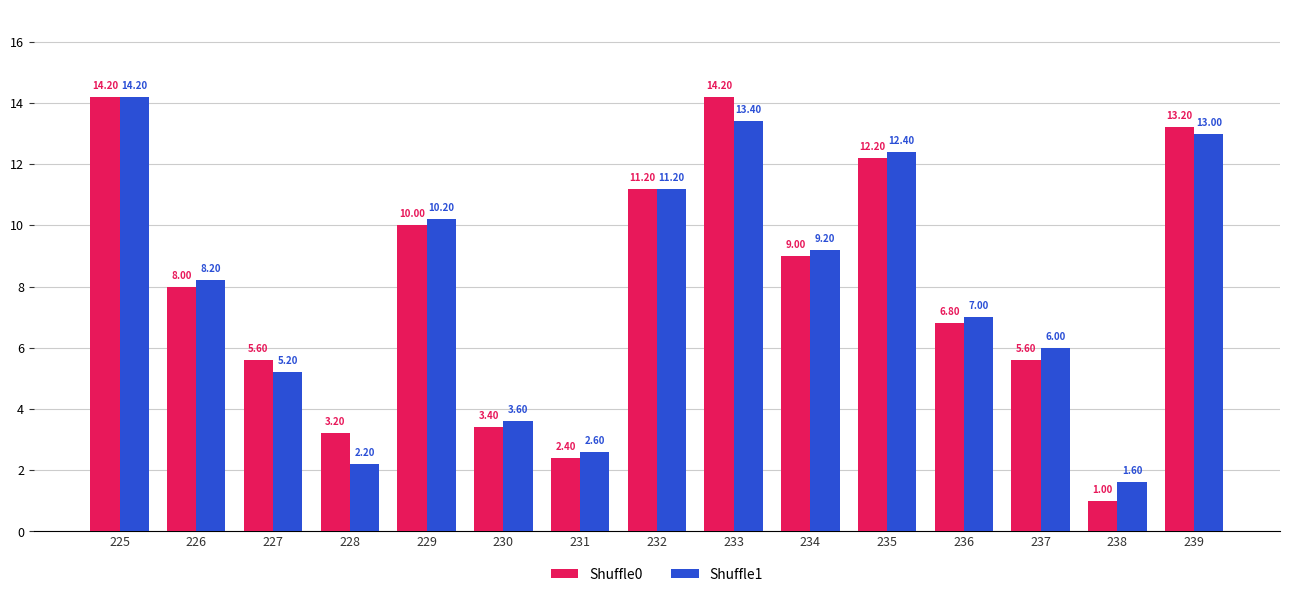

Reading right to left, extract all data points from this chart.

Shuffle0: 13.2	1.0	5.6	6.8	12.2	9.0	14.2	11.2	2.4	3.4	10.0	3.2	5.6	8.0	14.2
Shuffle1: 13.0	1.6	6.0	7.0	12.4	9.2	13.4	11.2	2.6	3.6	10.2	2.2	5.2	8.2	14.2